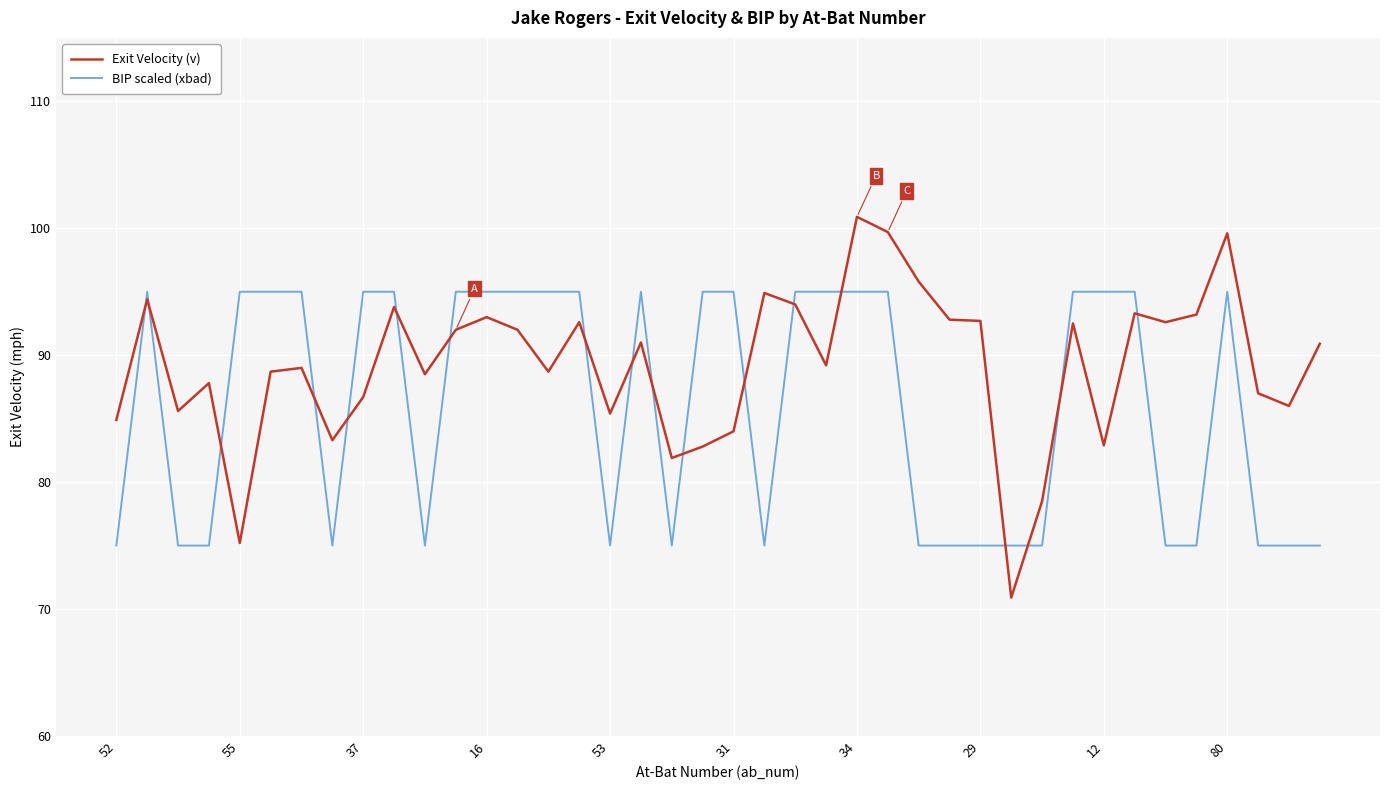

Which series has the widest spread of values?

Exit Velocity (v)